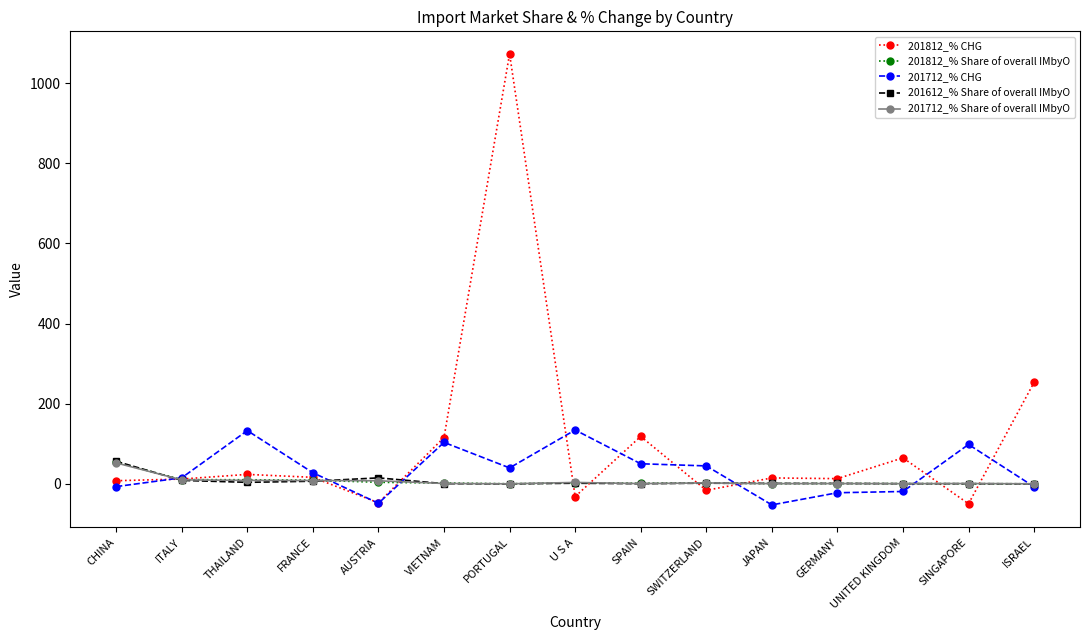

True or false: 201612_% Share of overall IMbyO has more than 0 points higher than both neighbors.

True